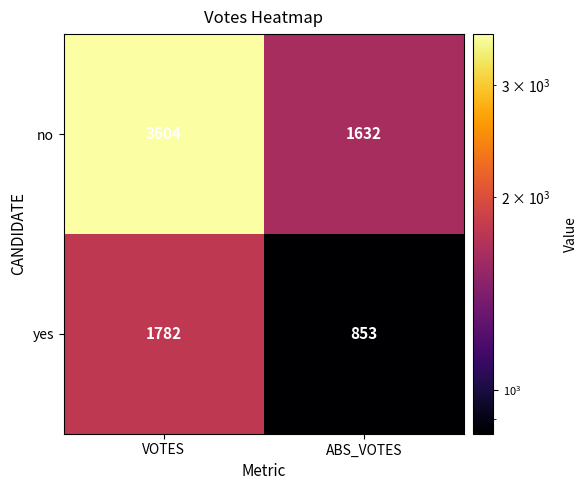

Which series has the widest spread of values?

no